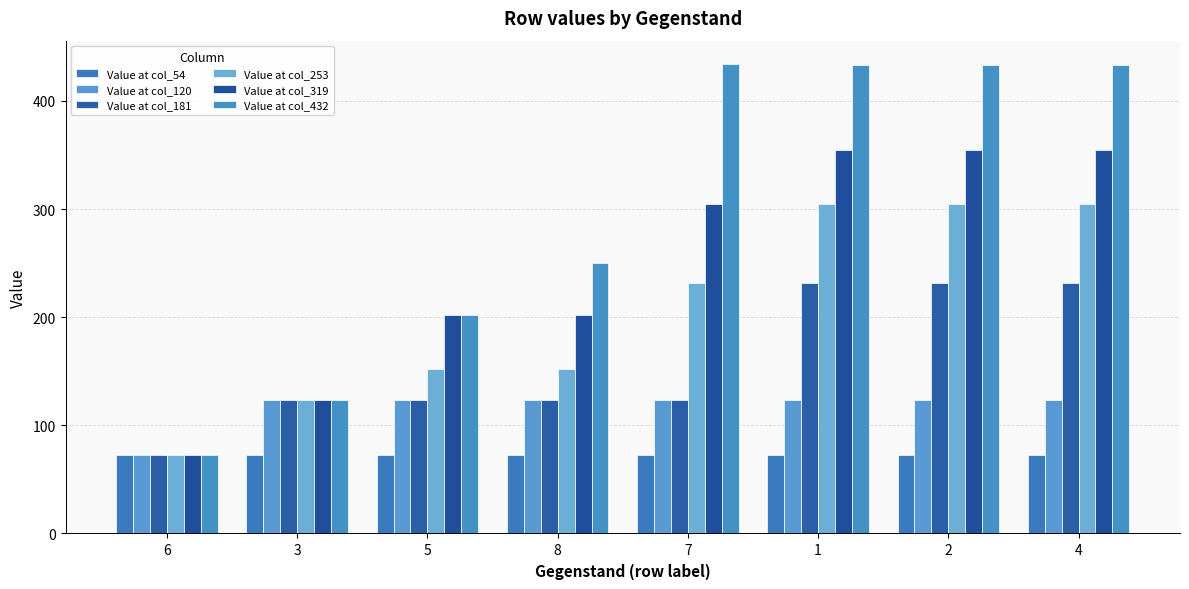

At how many categories does at least one series exceed 199?

6